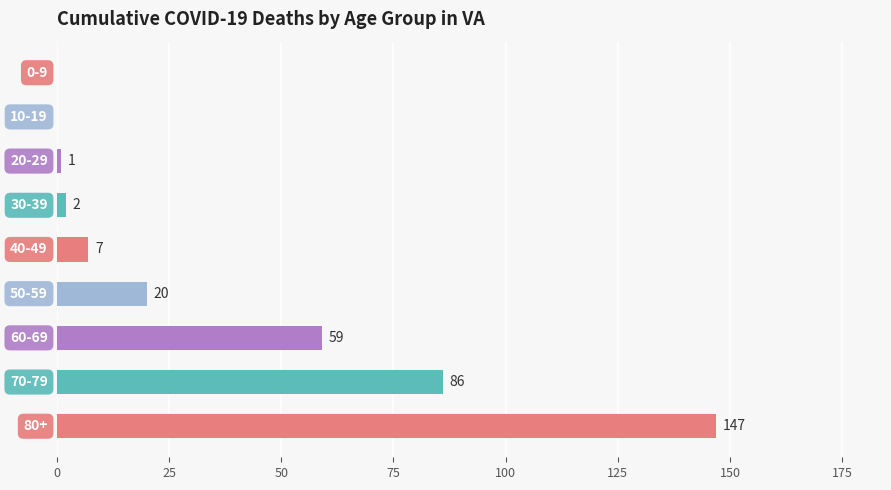

What is the maximum value shown in the chart?

147